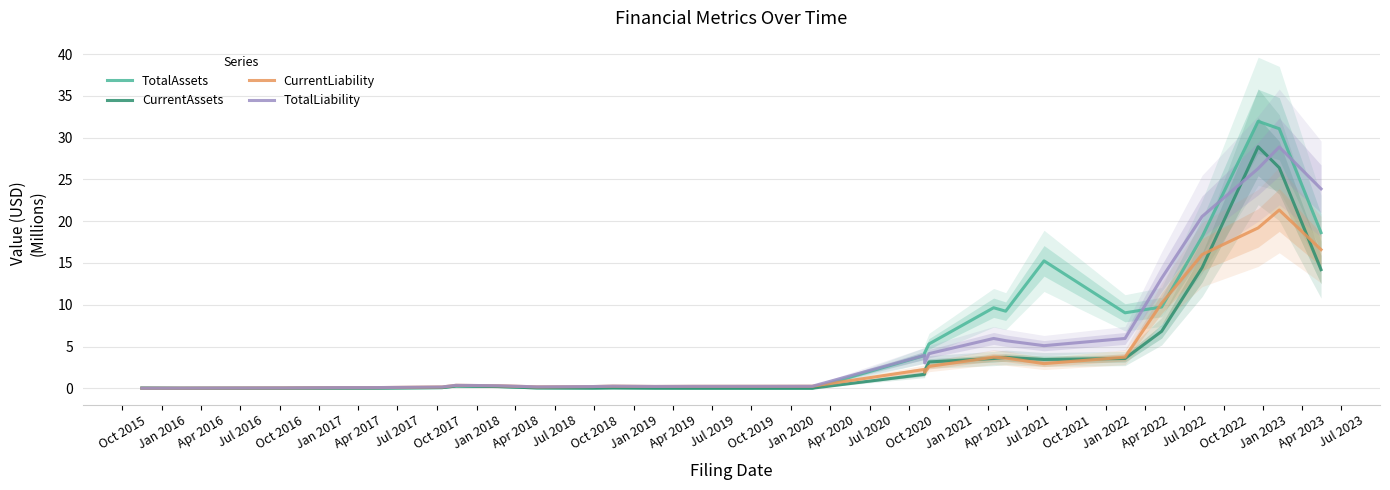

Which series has the largest total across all categories?

TotalAssets